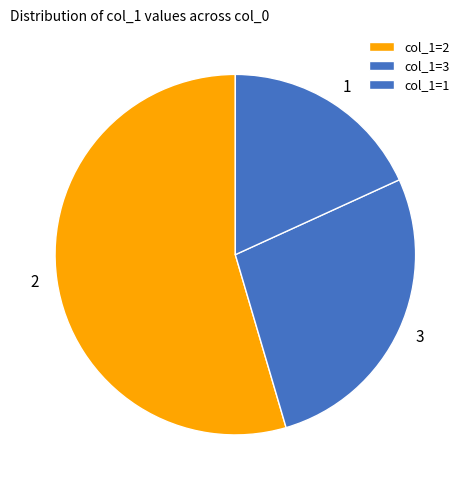

Count the number of slices in the pie.

3